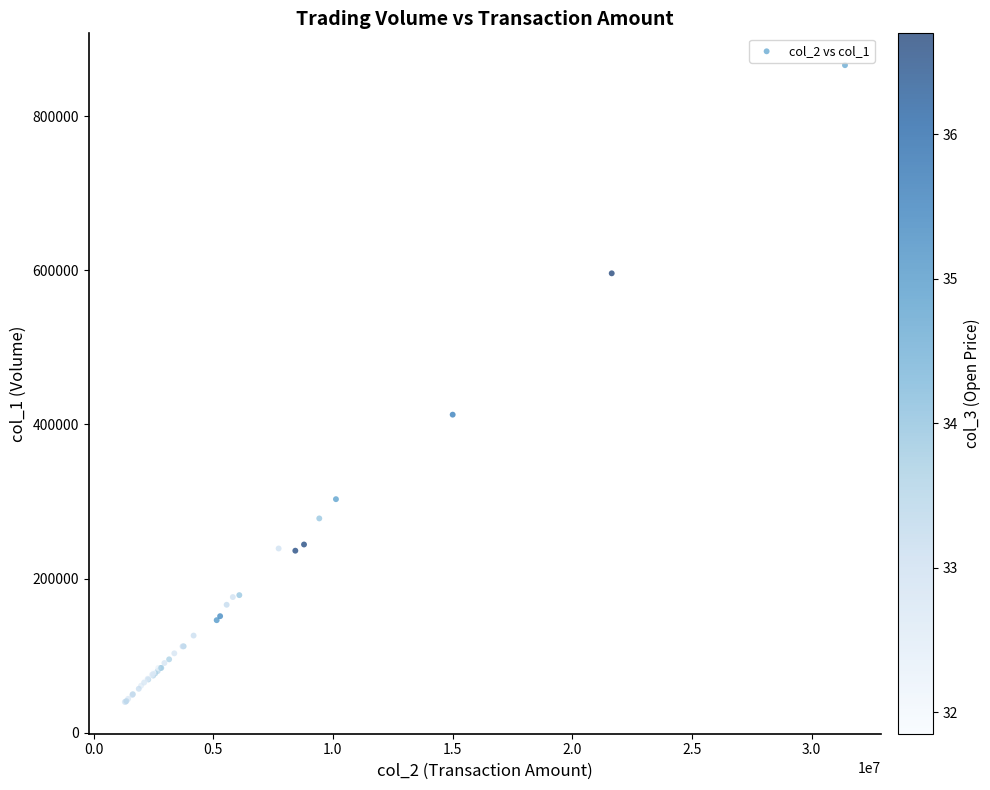

What Y value in the scatter plot is closest to 453030?

412650